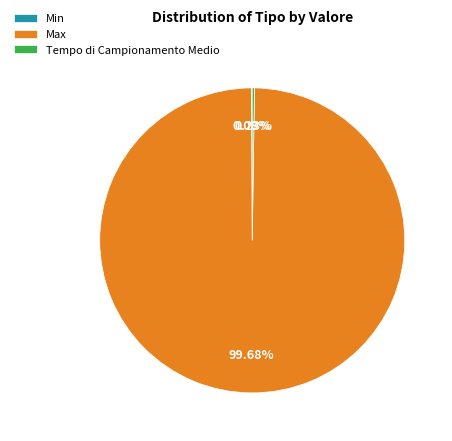

What is the largest slice in the pie chart?

Max